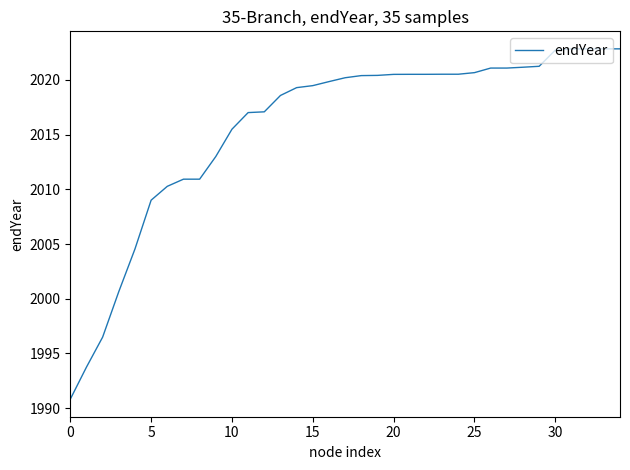

How many distinct data groups are displayed?

1